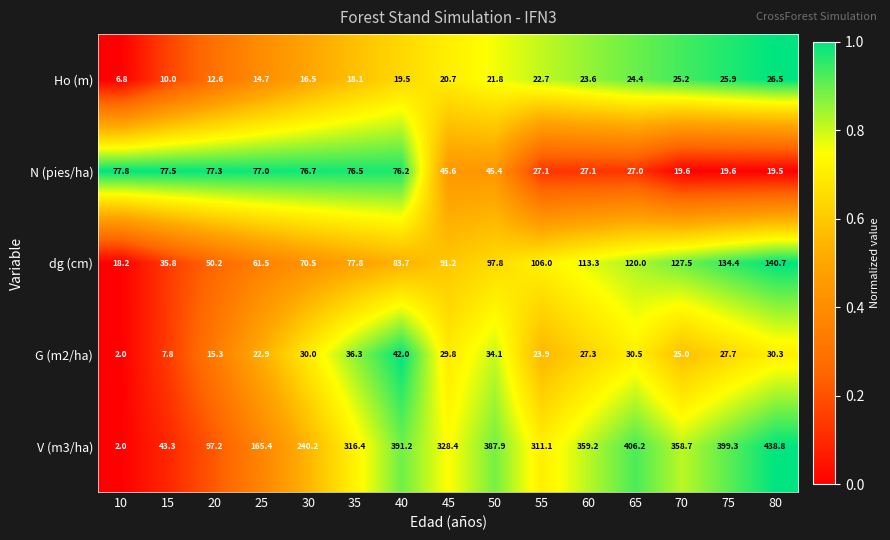

Which series has the largest total across all categories?

V (m3/ha)